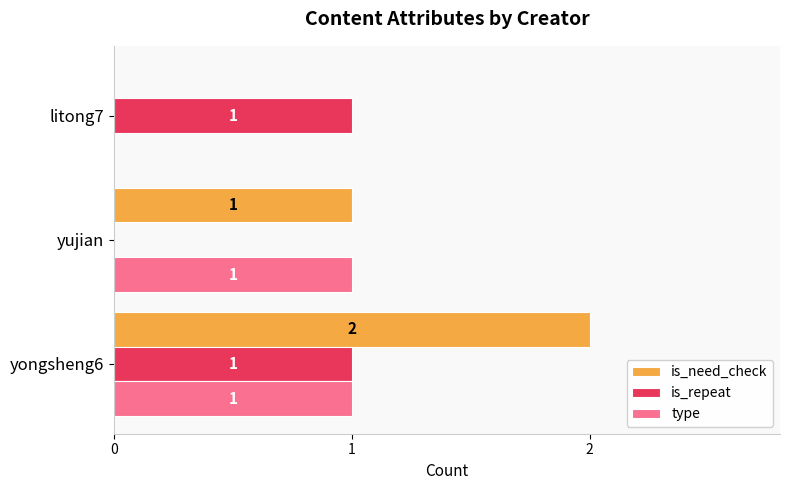

How many is_need_check values are between 0 and 2?

3